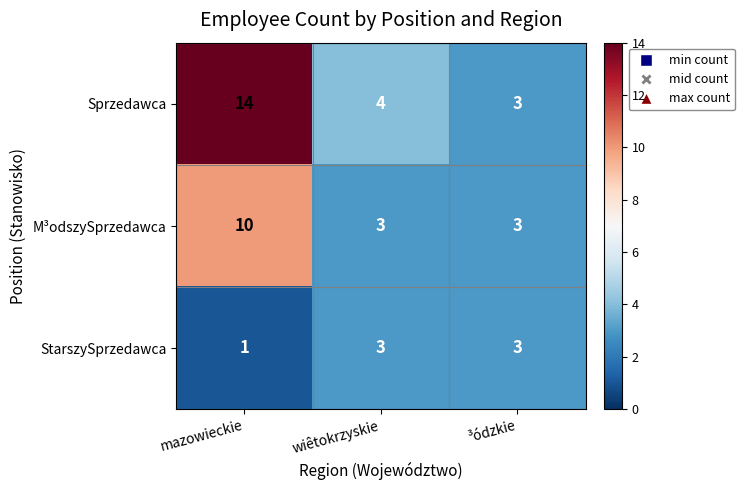

True or false: StarszySprzedawca has a value of 3 at wiêtokrzyskie.

True